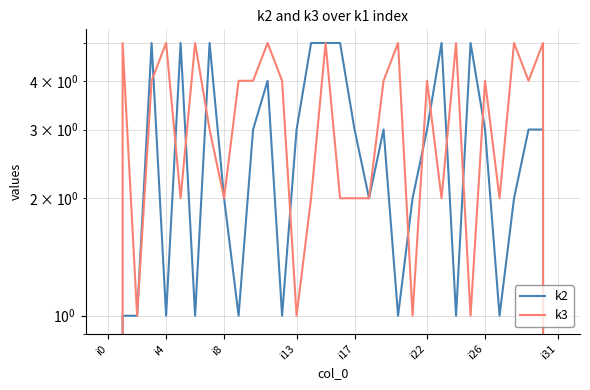

Which series has the largest range (max minus min)?

k2